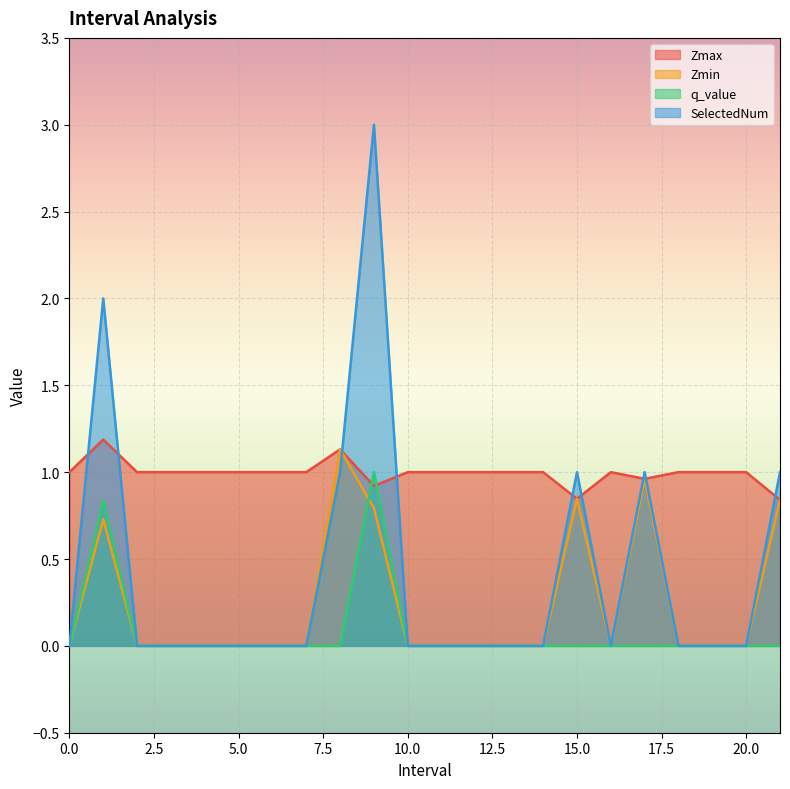

Reading right to left, what are all the values shown in this chart?

Zmax: 21.0=0.8	20=1.0	19=1.0	18=1.0	17.0=1.0	16=1.0	15.0=0.8	14=1.0	13=1.0	12=1.0	11=1.0	10=1.0	9.0=0.9	8.0=1.1	7=1.0	6=1.0	5=1.0	4=1.0	3=1.0	2=1.0	1.0=1.2	0=1.0
Zmin: 21.0=0.8	20=0.0	19=0.0	18=0.0	17.0=1.0	16=0.0	15.0=0.8	14=0.0	13=0.0	12=0.0	11=0.0	10=0.0	9.0=0.8	8.0=1.1	7=0.0	6=0.0	5=0.0	4=0.0	3=0.0	2=0.0	1.0=0.7	0=0.0
q_value: 21.0=-0.0	20=0.0	19=0.0	18=0.0	17.0=-0.0	16=0.0	15.0=-0.0	14=0.0	13=0.0	12=0.0	11=0.0	10=0.0	9.0=1.0	8.0=-0.0	7=0.0	6=0.0	5=0.0	4=0.0	3=0.0	2=0.0	1.0=0.8	0=0.0
SelectedNum: 21.0=1.0	20=0.0	19=0.0	18=0.0	17.0=1.0	16=0.0	15.0=1.0	14=0.0	13=0.0	12=0.0	11=0.0	10=0.0	9.0=3.0	8.0=1.0	7=0.0	6=0.0	5=0.0	4=0.0	3=0.0	2=0.0	1.0=2.0	0=0.0